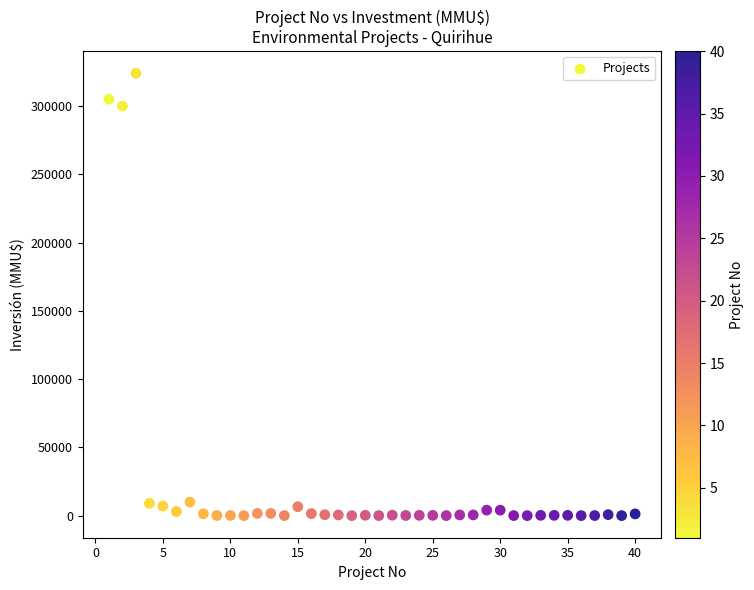

What is the range of X values (max minus min)?

39